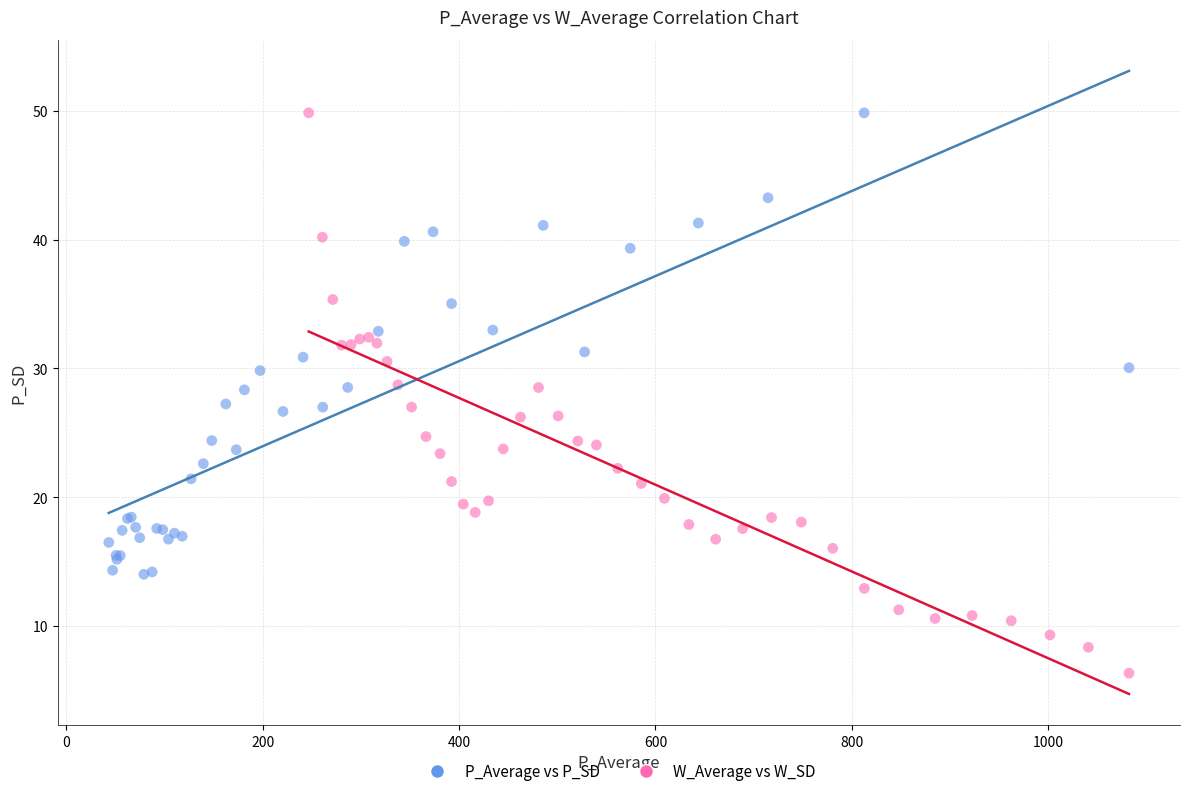

Which series has the widest spread of Y values?

W_Average vs W_SD